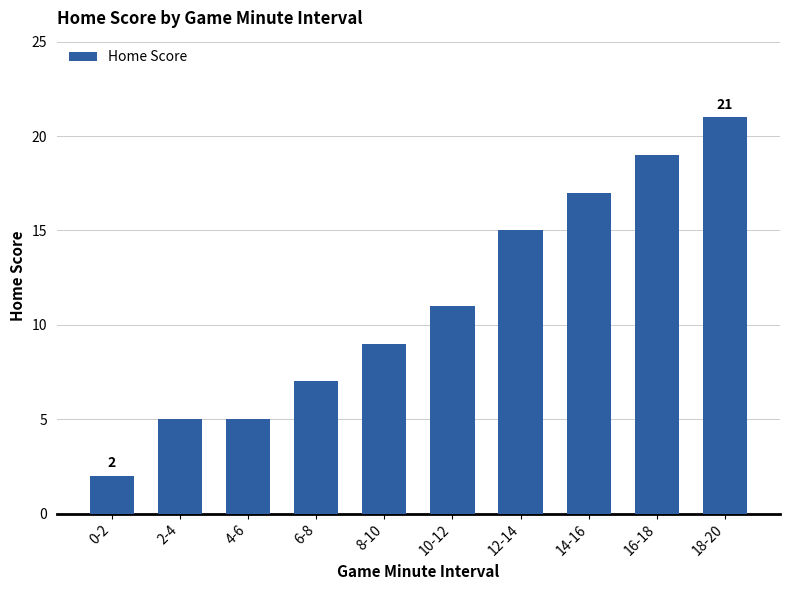

What is the label of the 7th bar from the left?

12-14